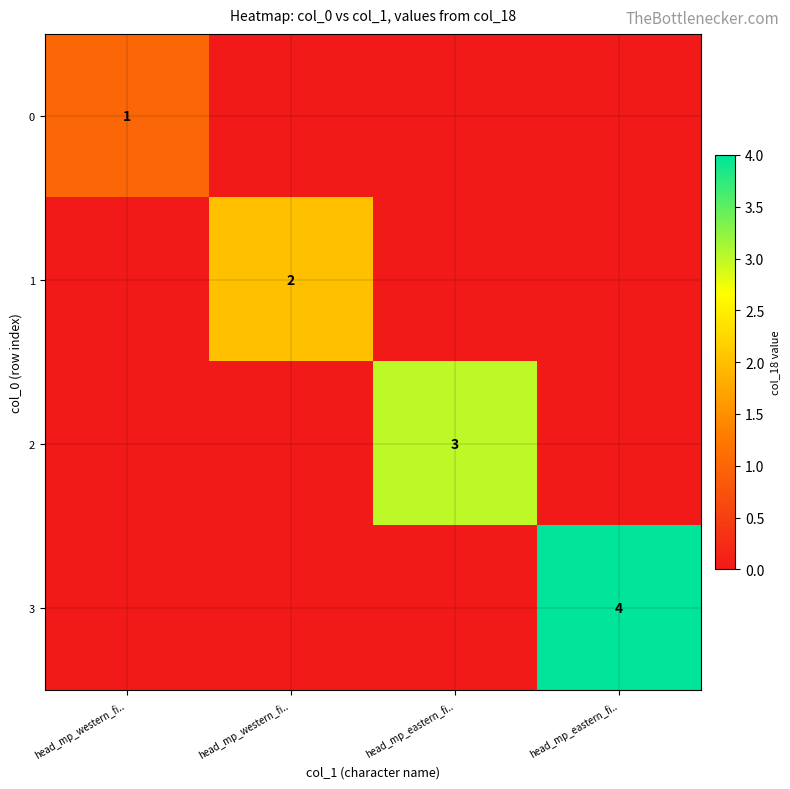

What is the sum of all 1 values?

2